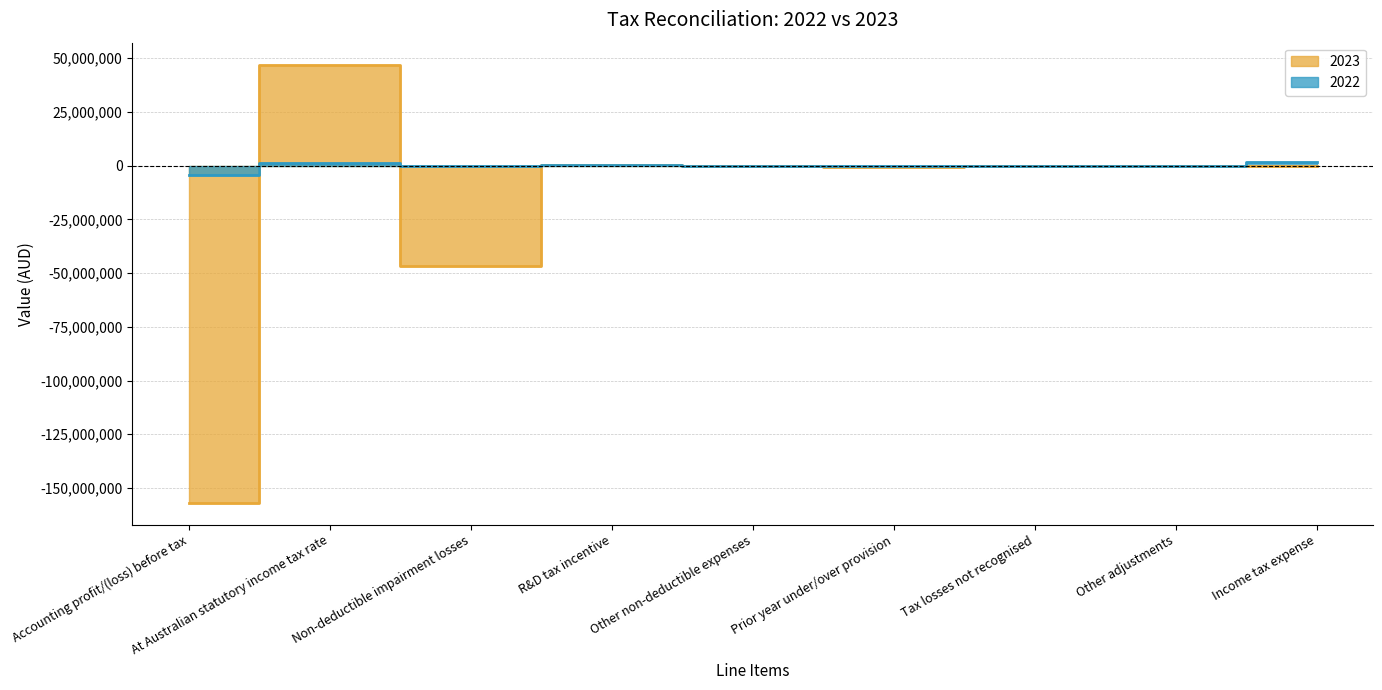

What are all the series names shown in the legend?

2023, 2022